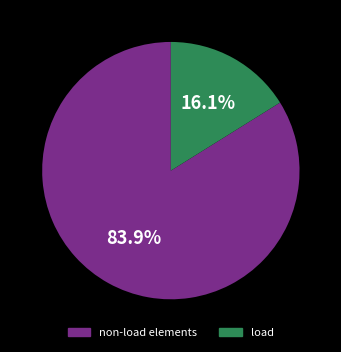

Is there a majority slice in this chart?

Yes